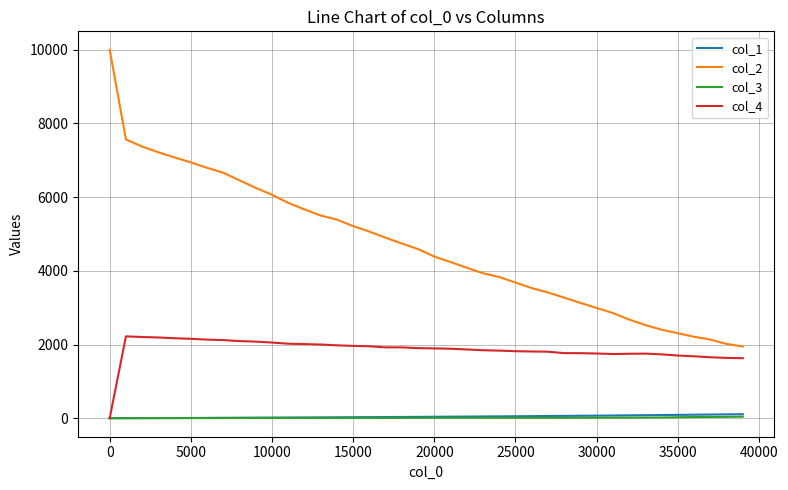

What is the lowest value of the col_2 series?

1947.0